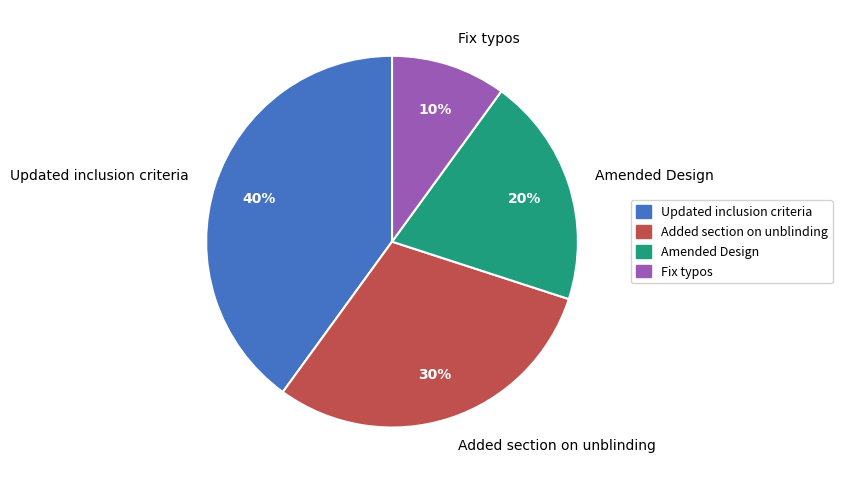

Which slice is the smallest?

Fix typos